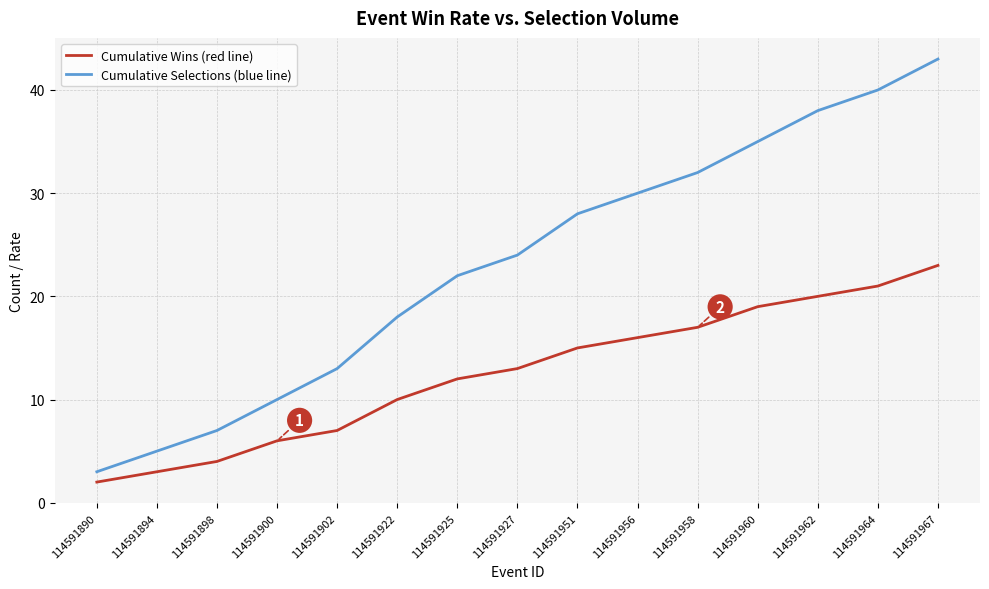

List the series in order of their overall mean, lowest first.

Cumulative Wins (red line), Cumulative Selections (blue line)